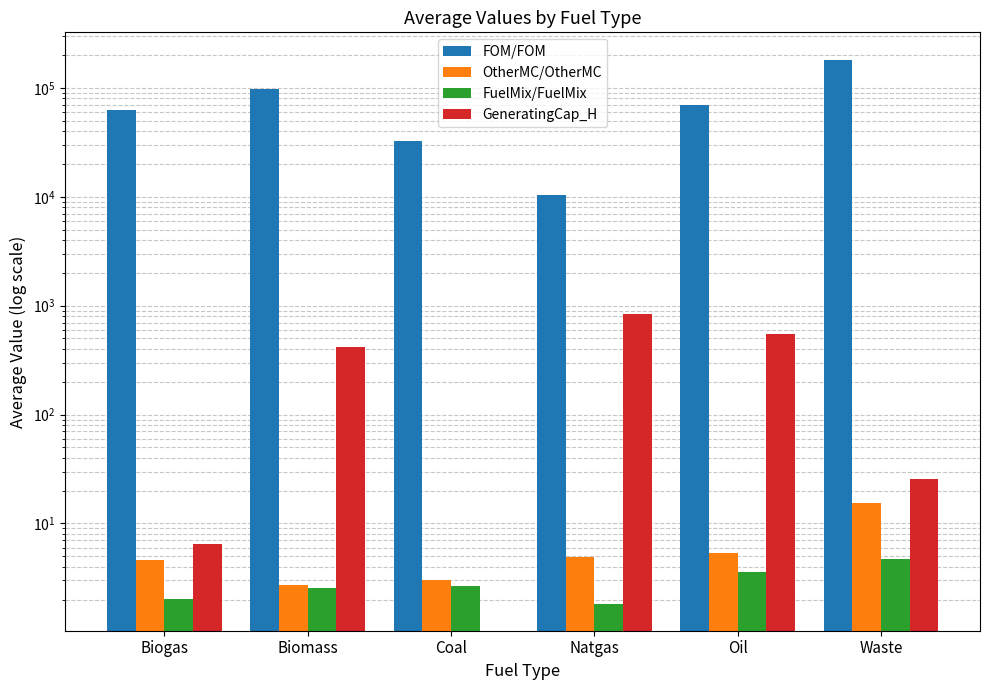

What is the difference between the highest and lowest values at Biomass?

97597.5